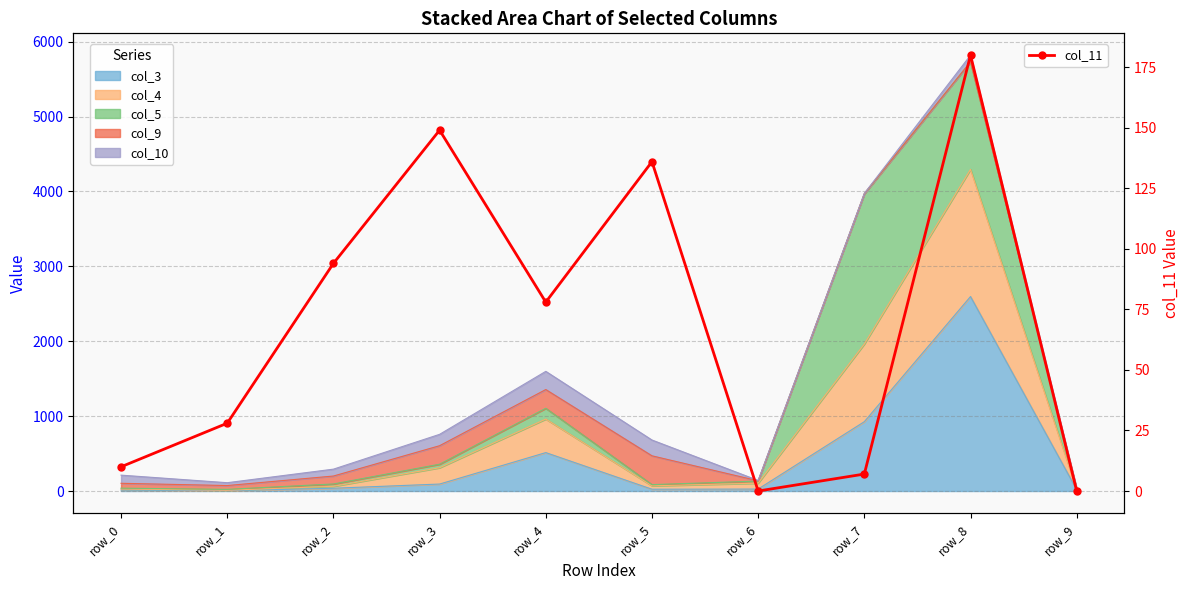

Rank the categories by value from highest to lowest.

row_8, row_3, row_5, row_2, row_4, row_1, row_0, row_7, row_6, row_9